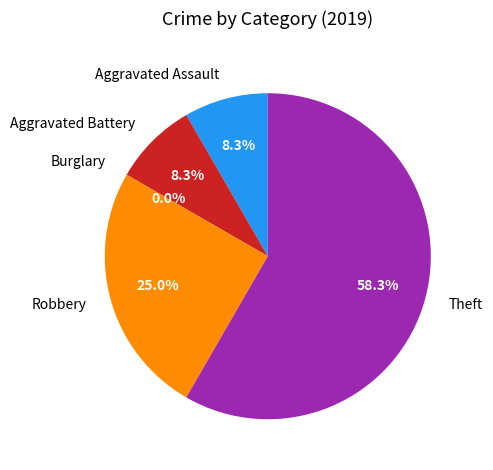

How many segments does this pie chart have?

5